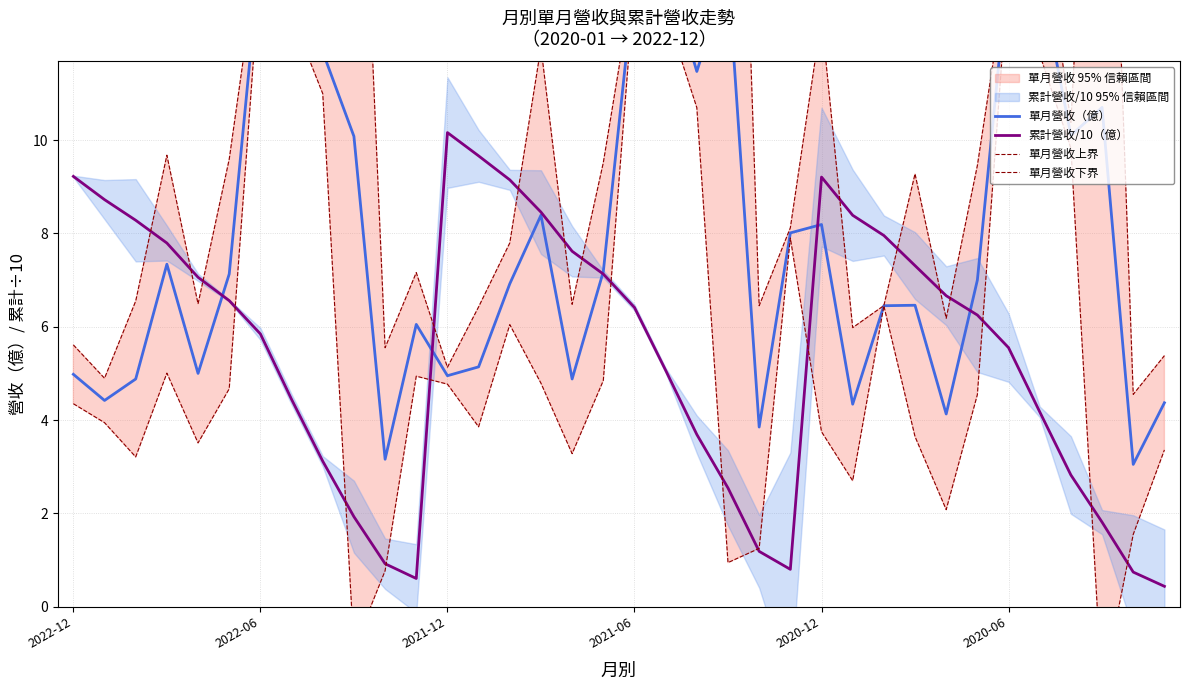

At which label does 累計營收/10（億） first exceed 6?

2022-12